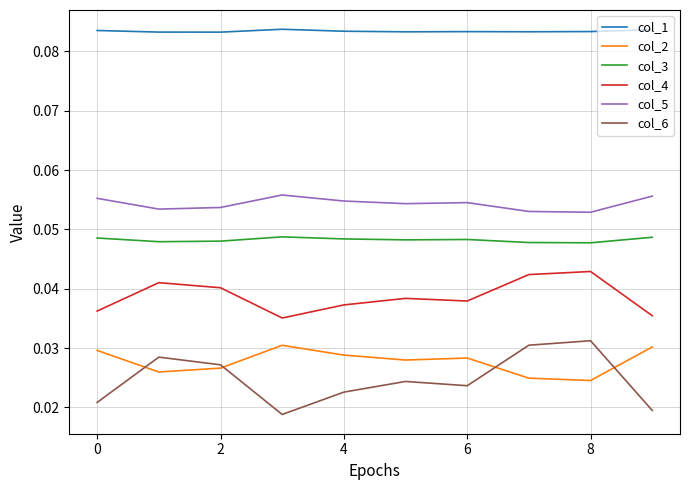

What are all the series names shown in the legend?

col_1, col_2, col_3, col_4, col_5, col_6